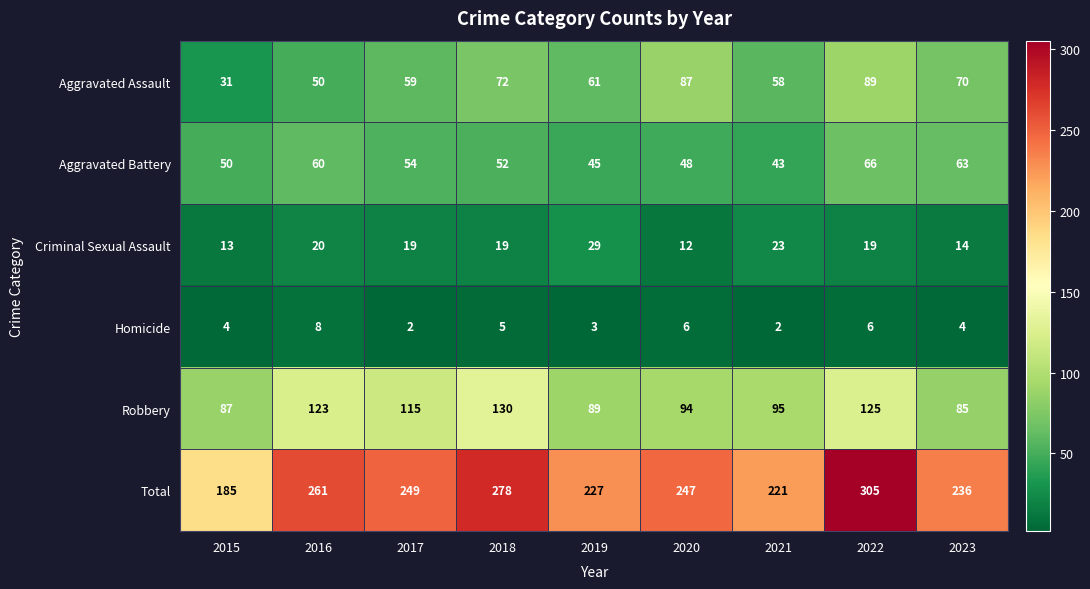

What is the difference between the second highest and minimum values in the Total series?

93